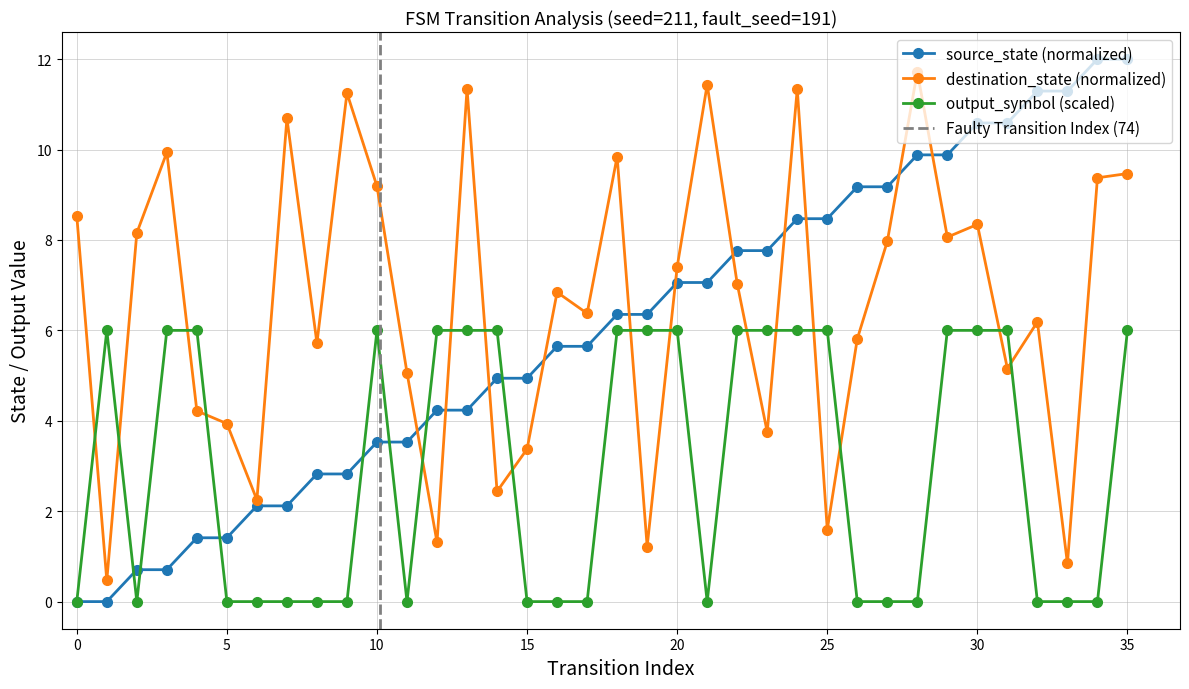

Count the number of data series in this chart.

3